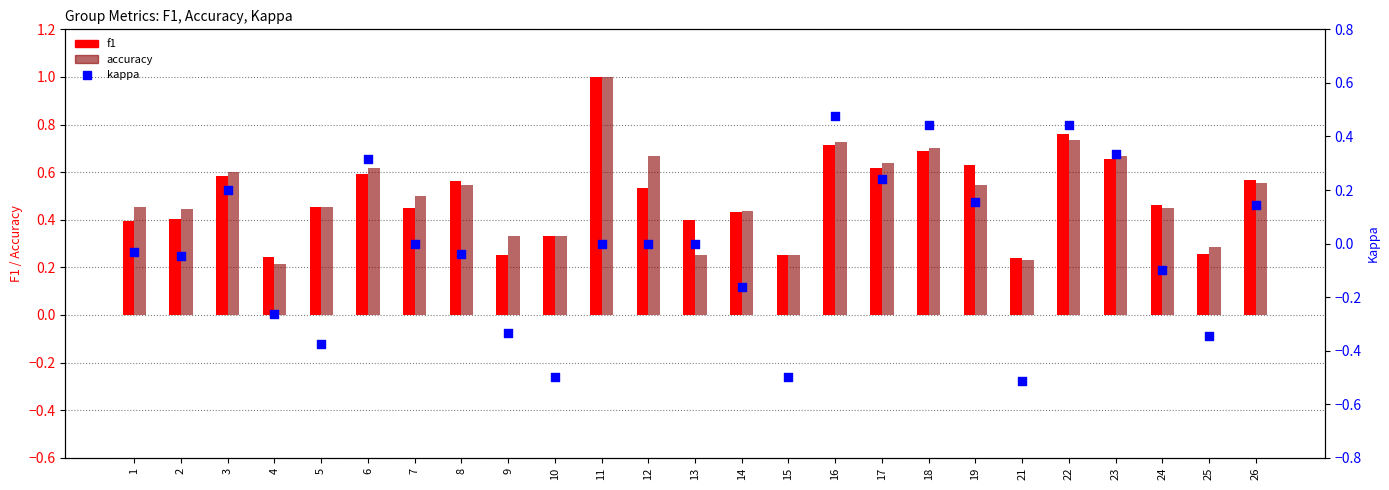

Which series has the largest Y range (max minus min)?

kappa